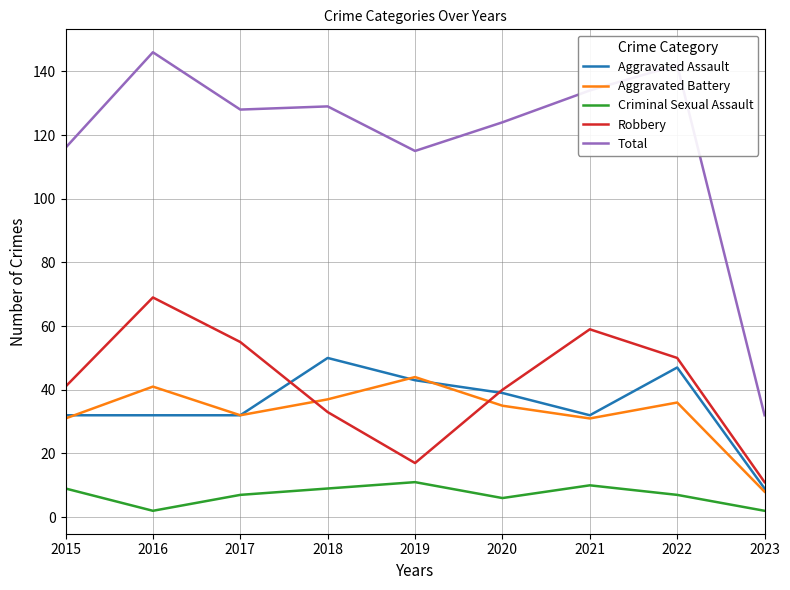

Is it true that Criminal Sexual Assault equals 16 at 2021?

False